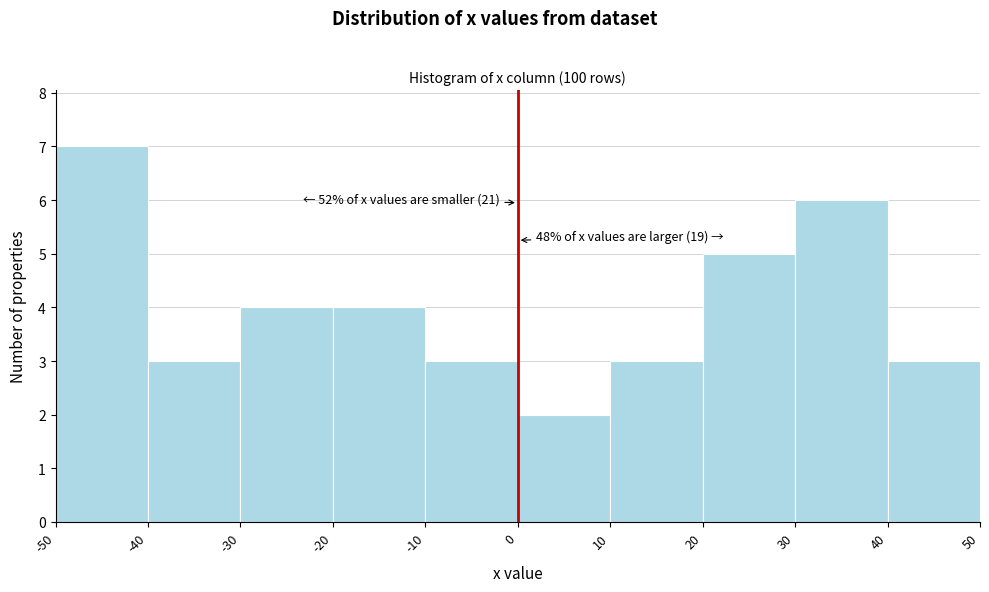

Over which range of the x-axis is the bar tallest?

-50 to -40